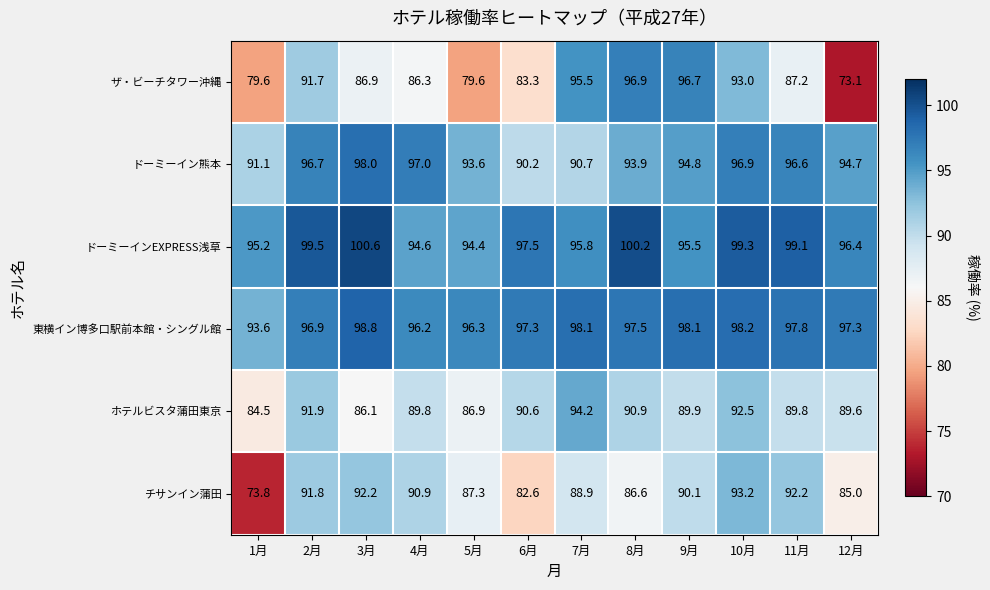

At which label is ホテルビスタ蒲田東京 closest to 89?

12月